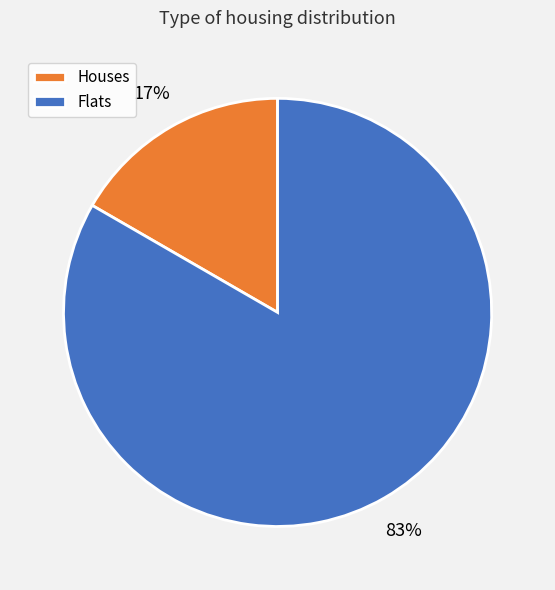

To the nearest percent, what is the average slice percentage?

50%